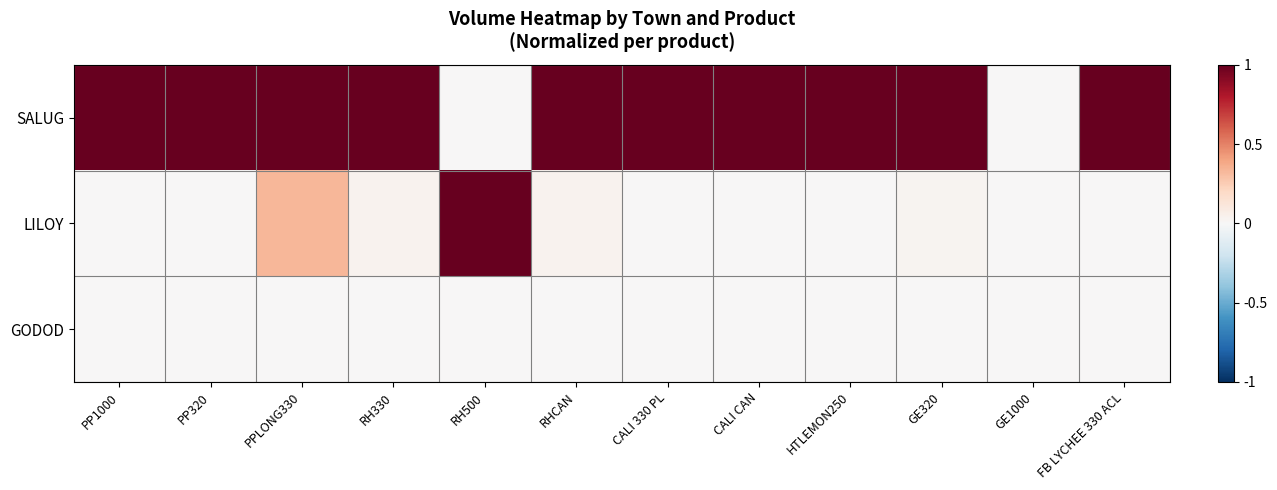

At which category is the sum across all series the highest?

PPLONG330